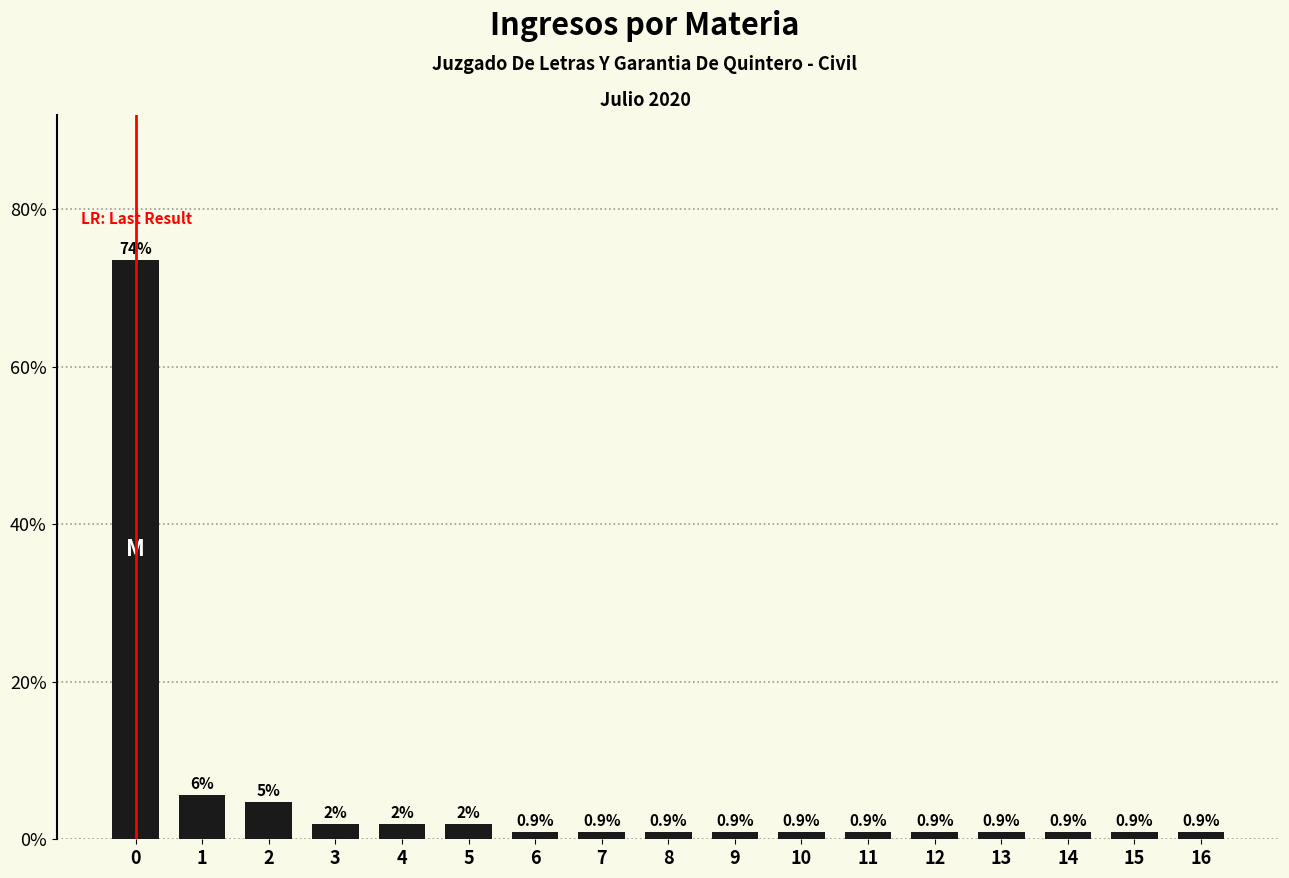

What is the smallest value displayed?

0.9